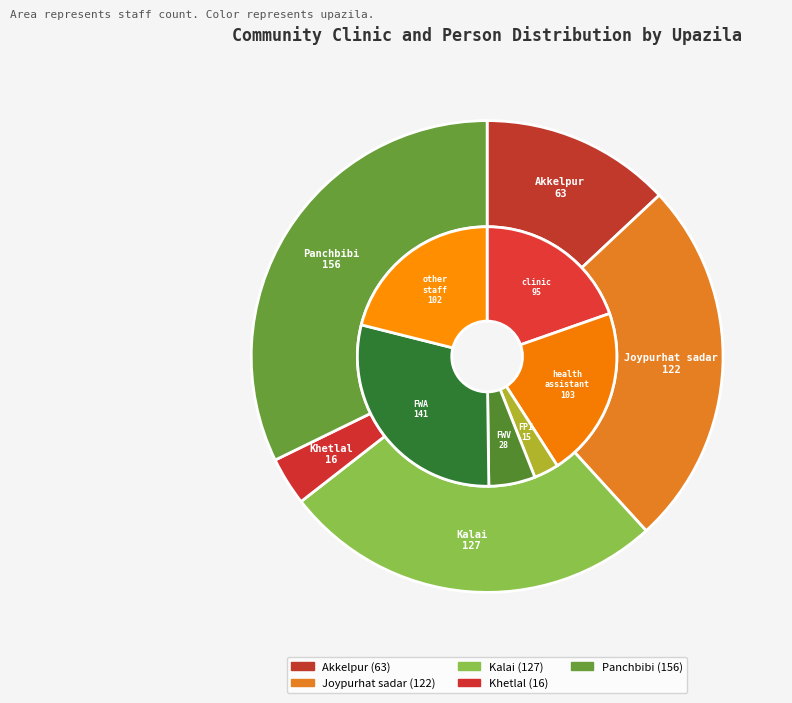

At Panchbibi, list the series in order from smallest to largest.

Number of FPI, Number of FWV, Number of clinic, Number of health assistant, Number of other staff, Number of FWA